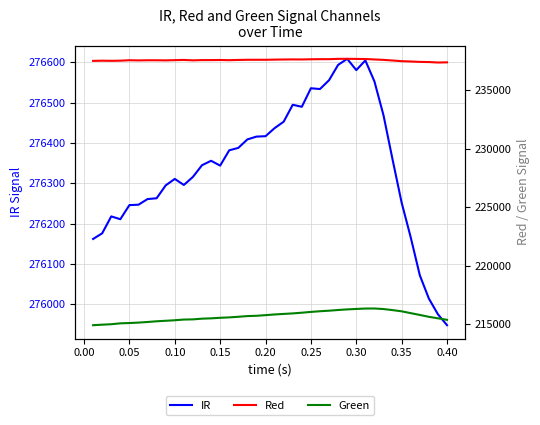

Which series has the largest total across all categories?

IR